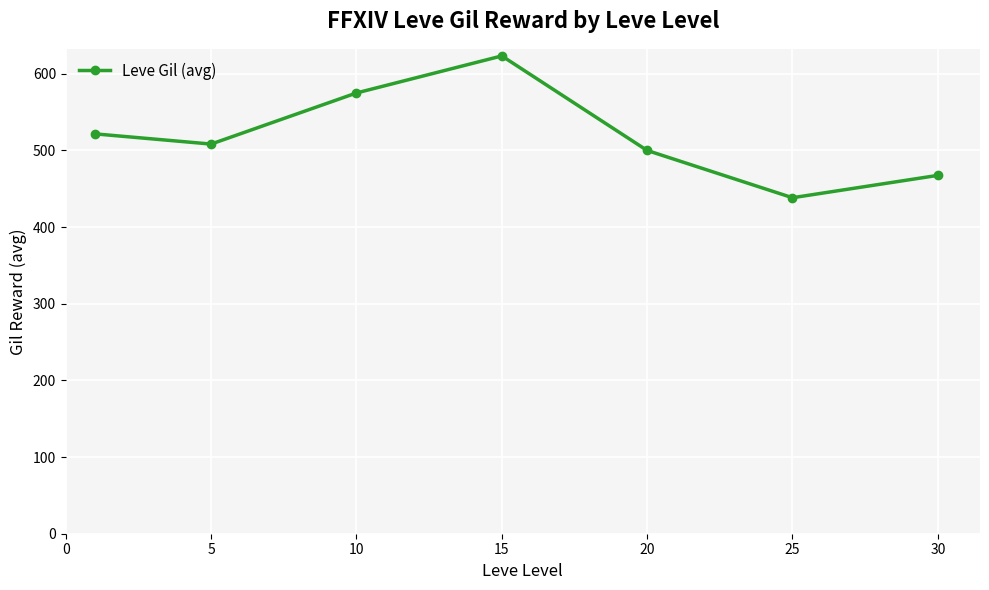

What is the maximum value shown in the chart?

623.3